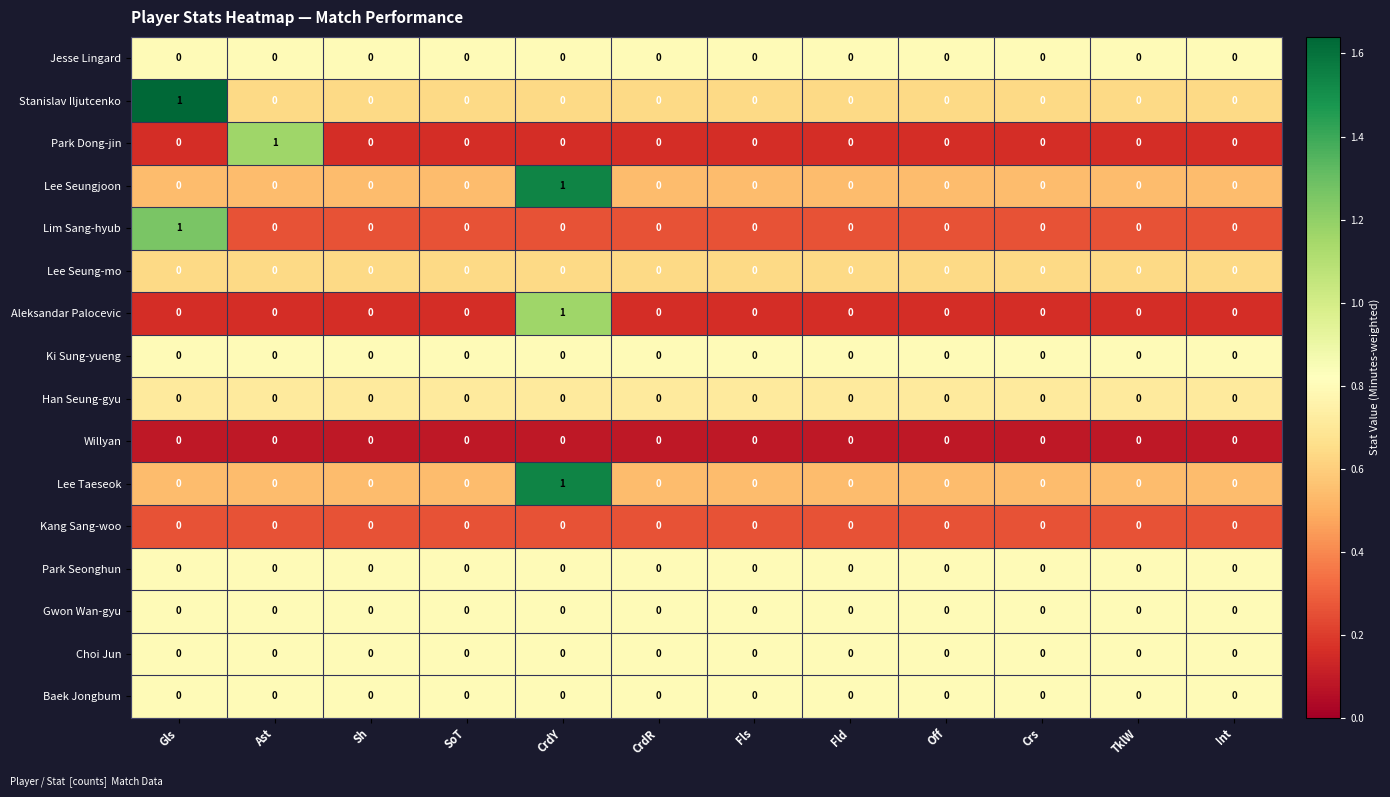

What is the total value across all series at CrdR?

0